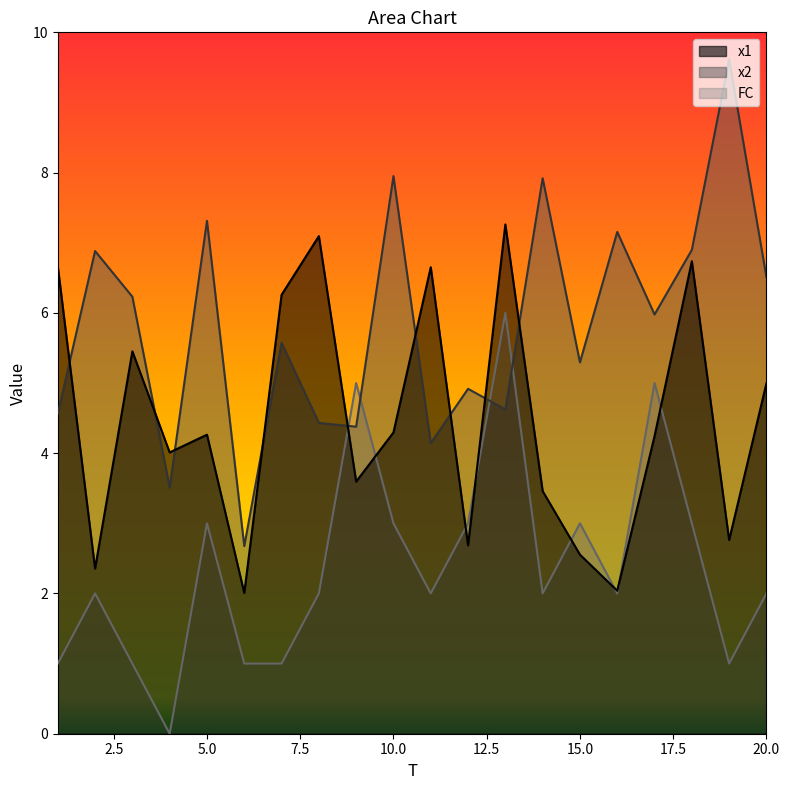

What is the lowest value of the x1 series?

2.0